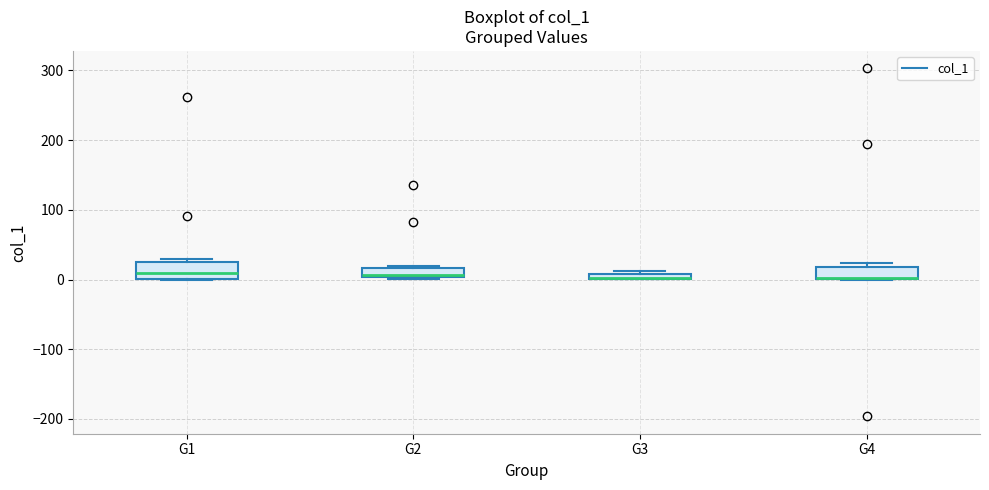

Where is the upper edge of the box for G1 on the y-axis? The values are not printed on the chart, so give them approximately, as read against the axis.

30